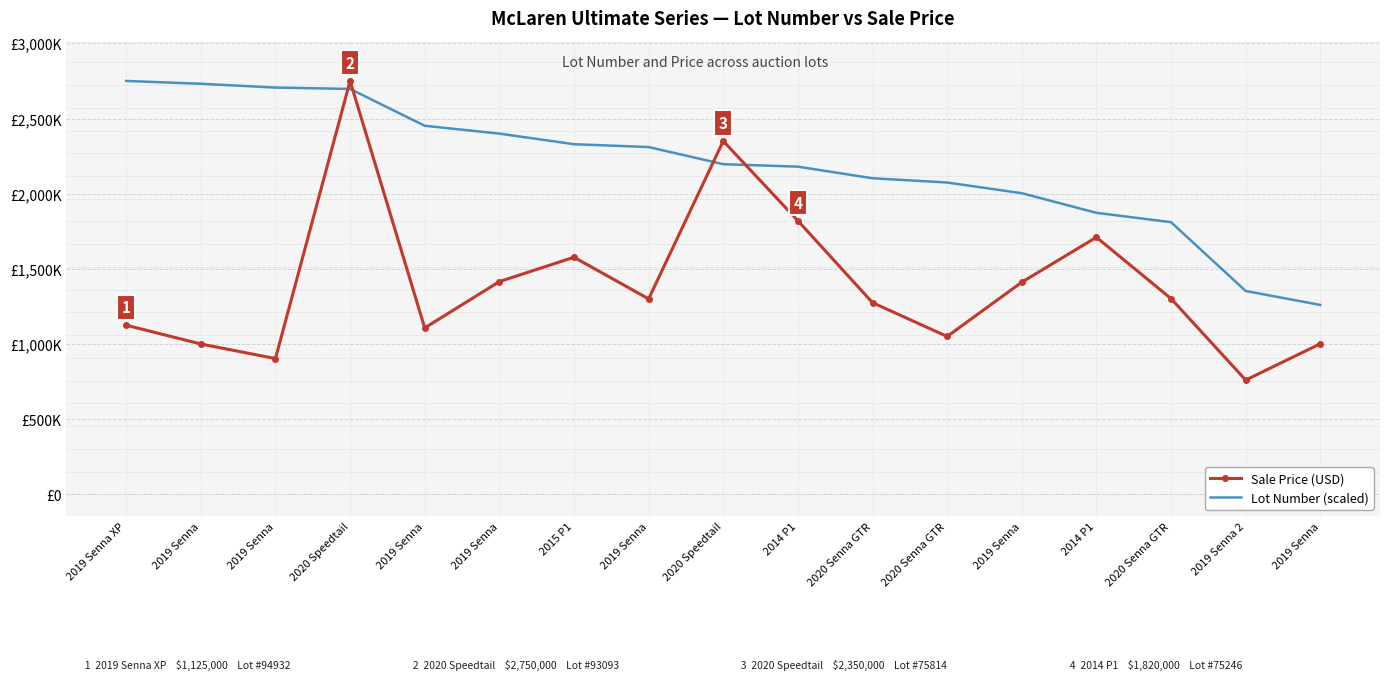

Where do Lot Number (scaled) and Sale Price (USD) first cross each other?

2019 Senna and 2020 Speedtail